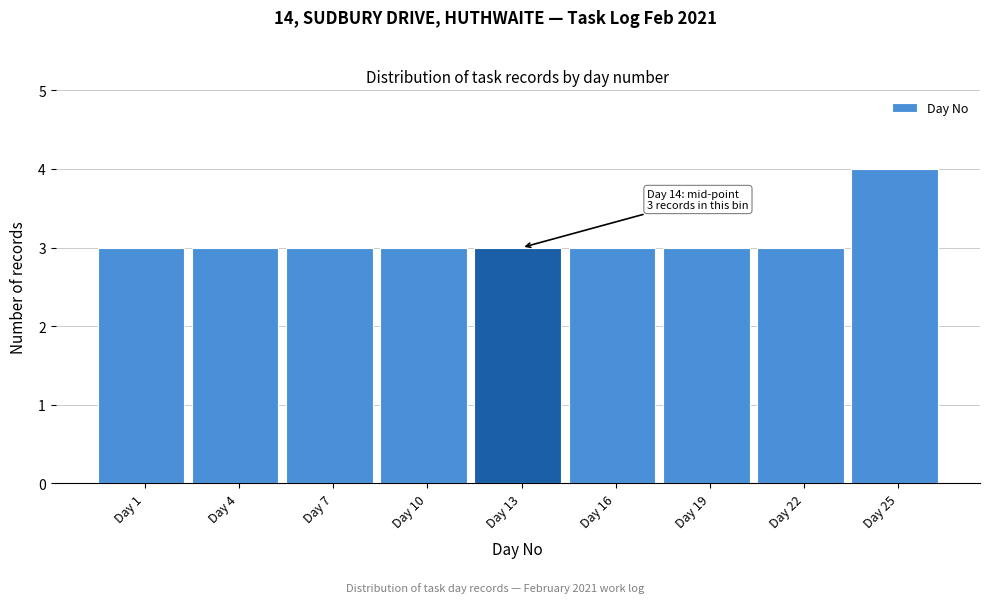

Reading left to right, list all the values displayed in this chart.

Day 1=3	Day 4=3	Day 7=3	Day 10=3	Day 13=3	Day 16=3	Day 19=3	Day 22=3	Day 25=4